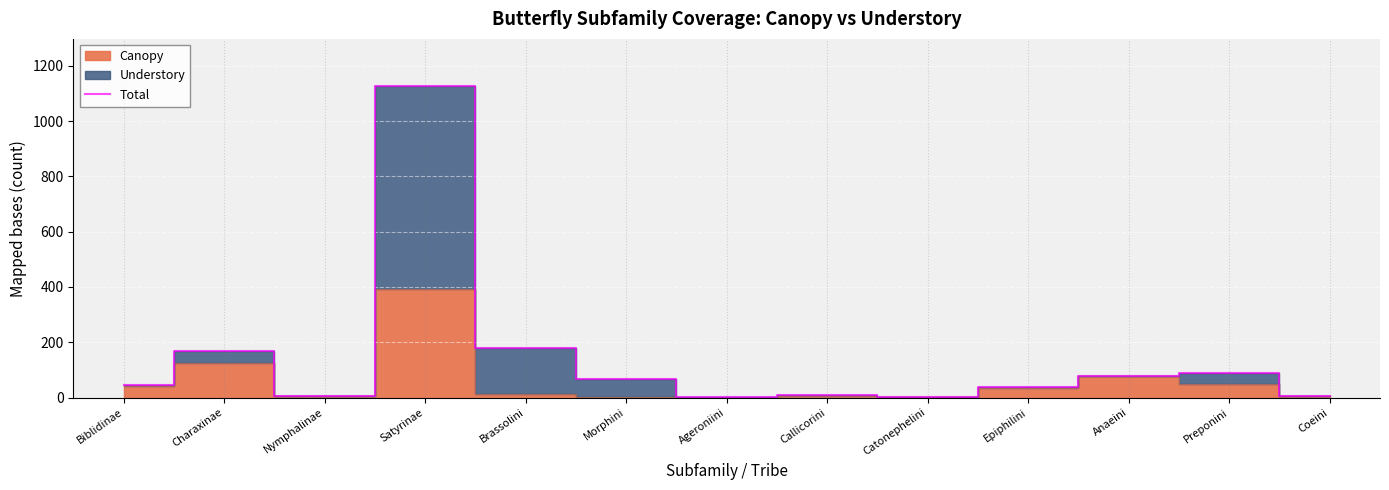

True or false: the data shows 289 at Charaxinae.

False